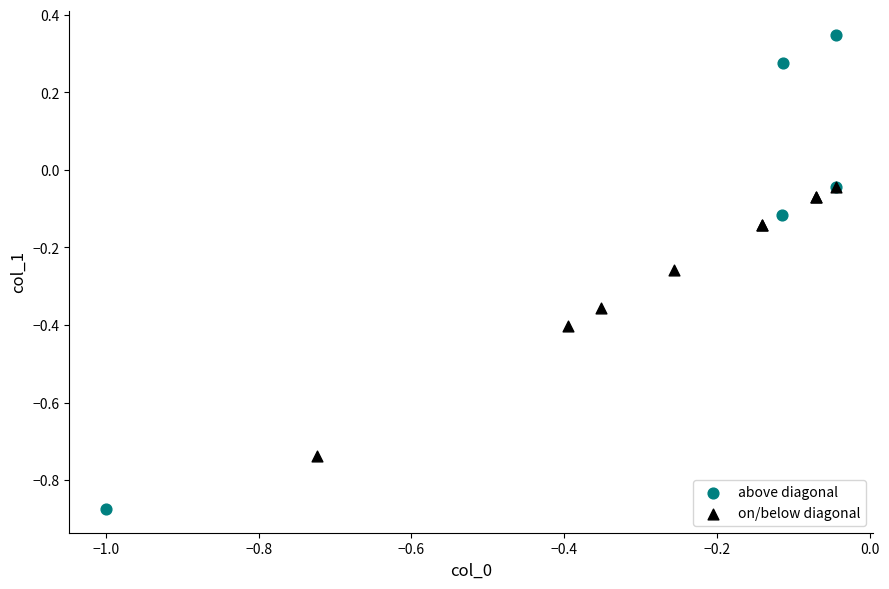

What are all the series names shown in the legend?

above diagonal, on/below diagonal